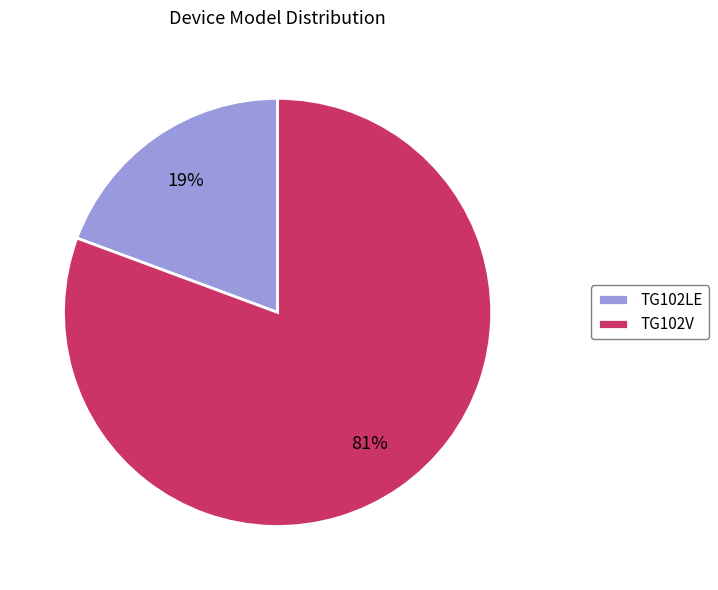

Count the number of slices in the pie.

2